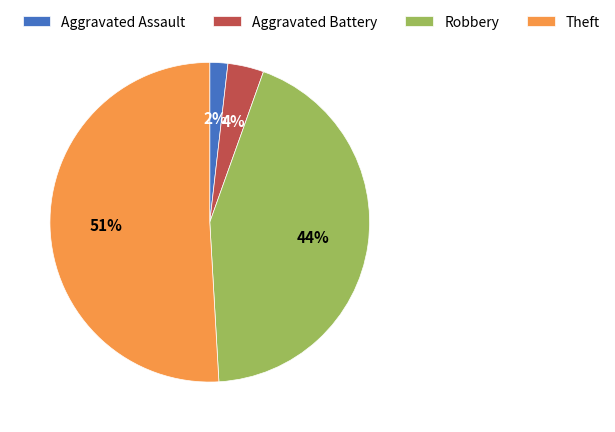

Do Aggravated Battery and Robbery together represent more than half of the pie?

No